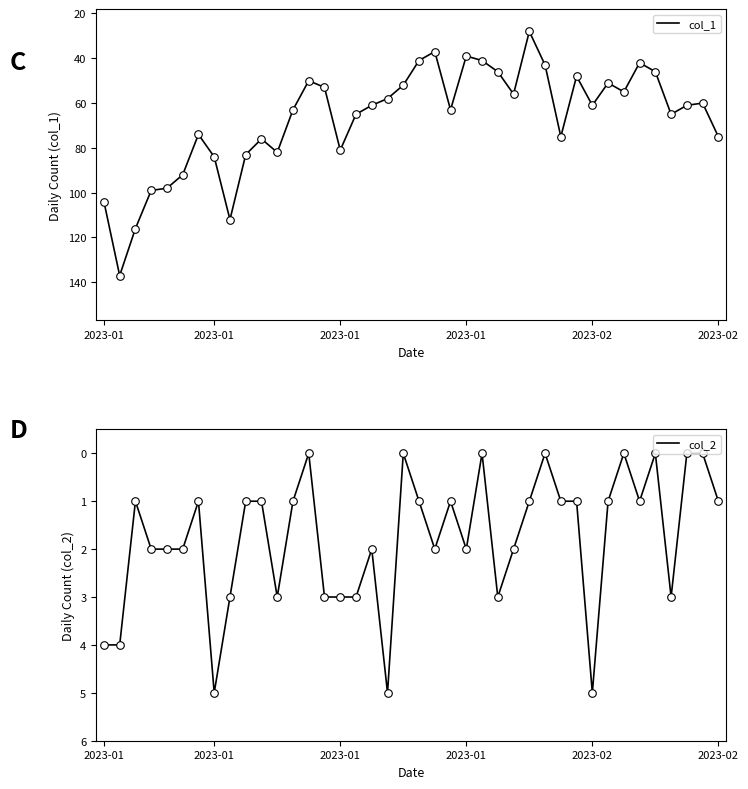

At which category is the sum across all series the highest?

2023-01